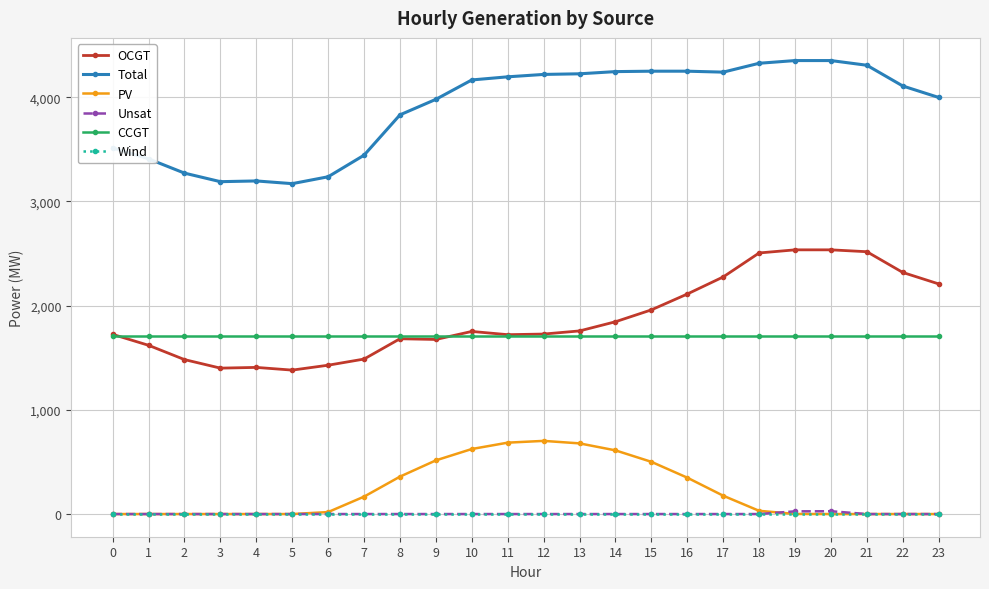

Which series has the largest range (max minus min)?

Total